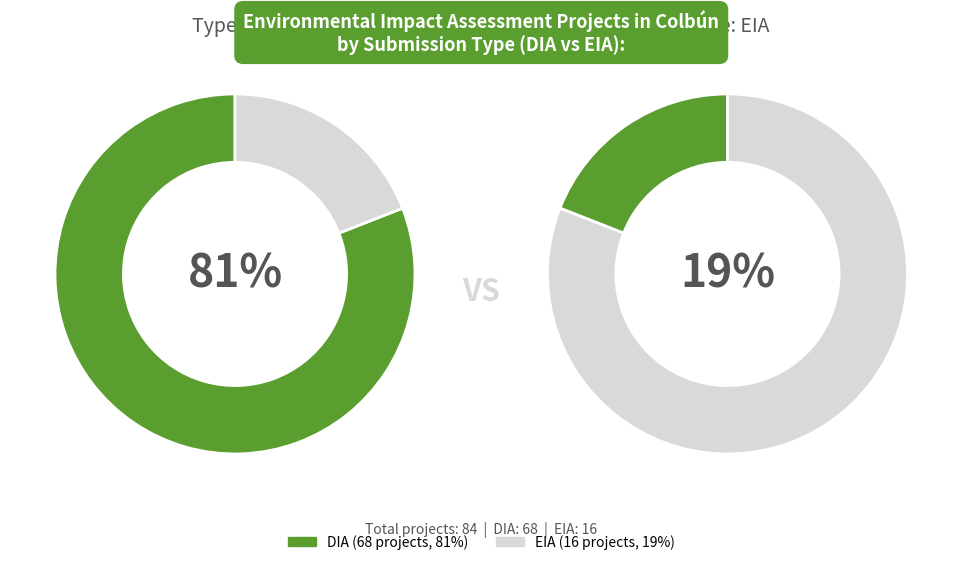

To the nearest percent, what is the difference between the EIA and DIA slice percentages?

62%